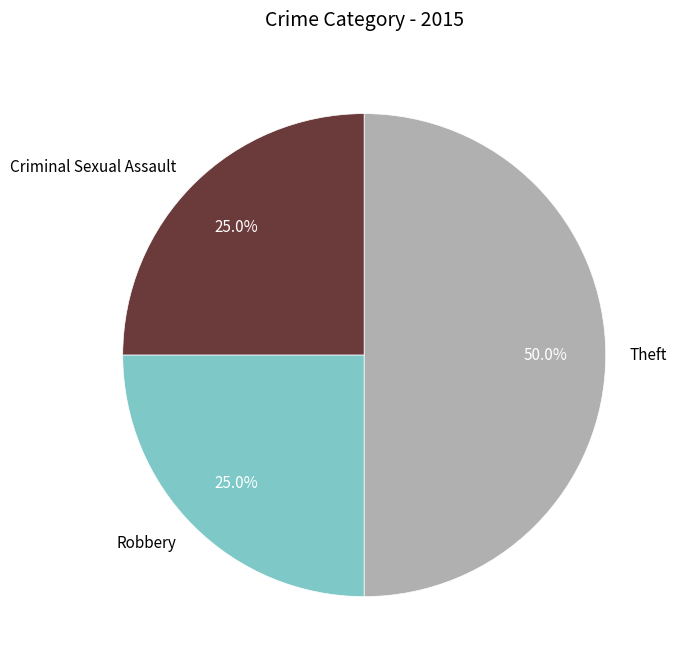

Does Criminal Sexual Assault account for over 50% of the chart?

No